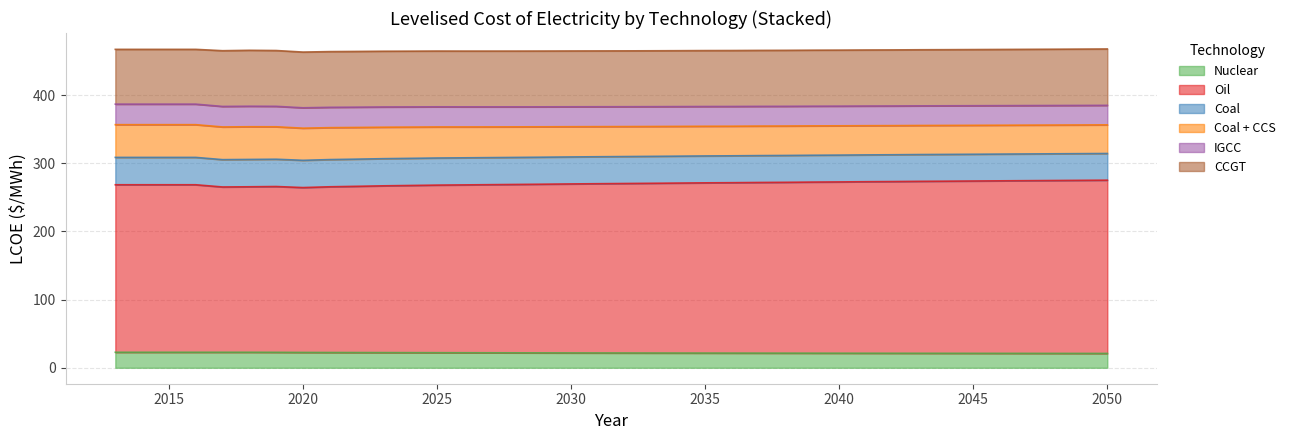

What is the difference between the Coal values at 25 and 10?

0.4